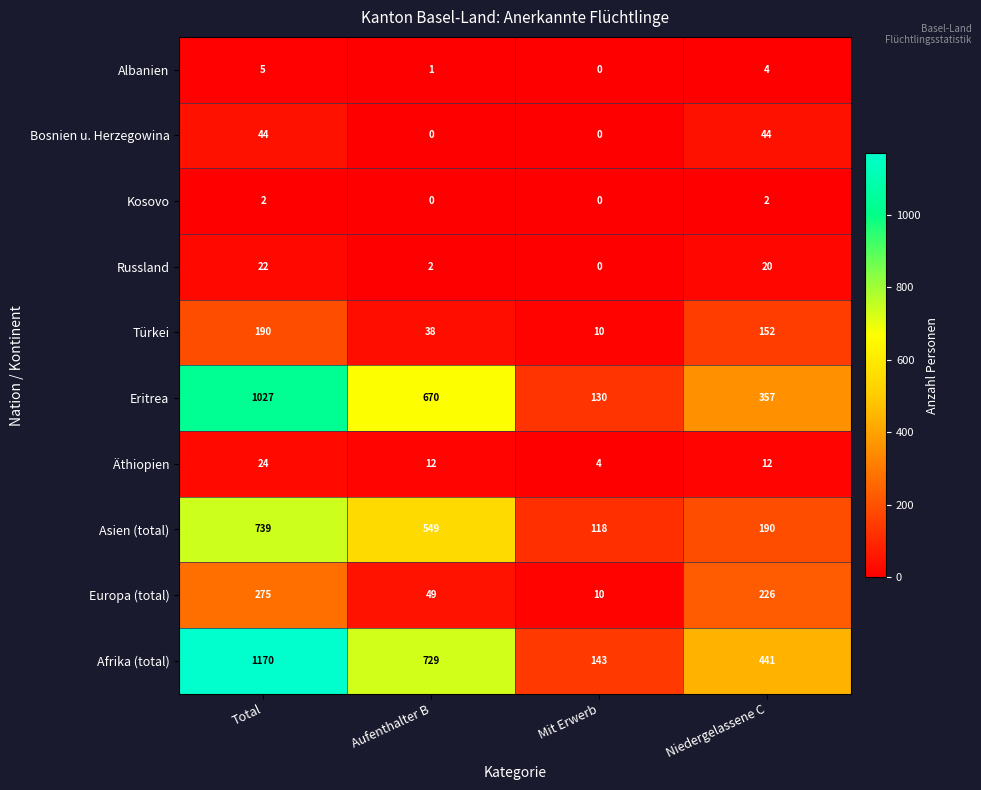

What is the difference between the highest and lowest values at Mit Erwerb?

143